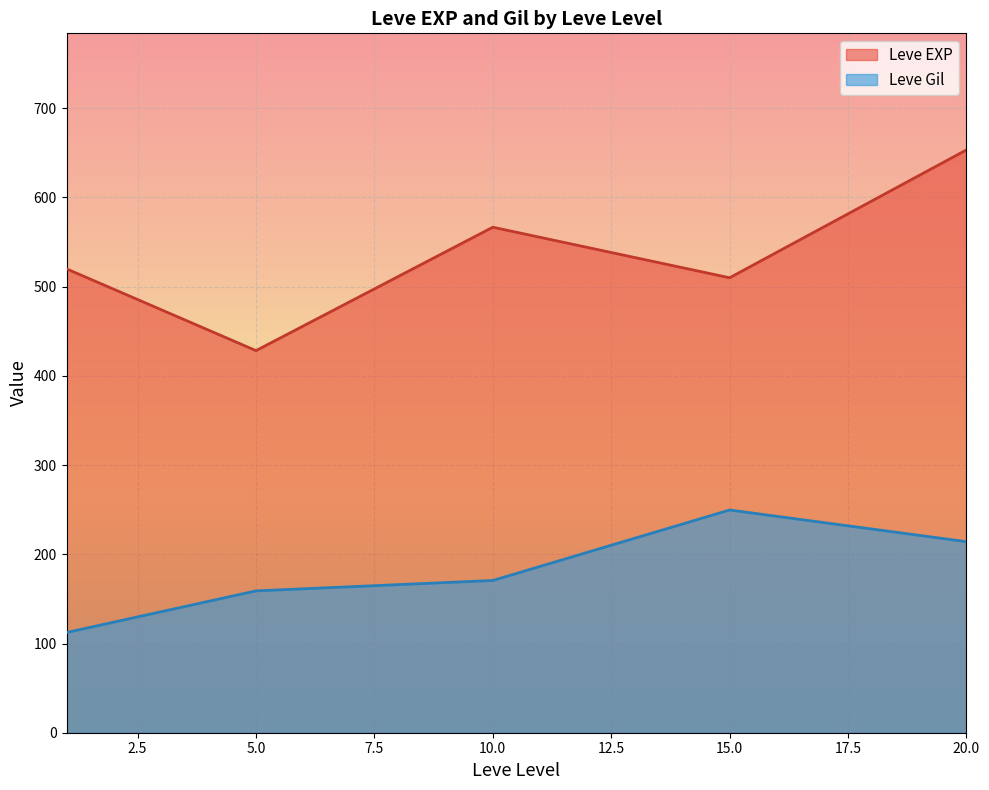

What is the sum of all Leve Gil values?

905.8